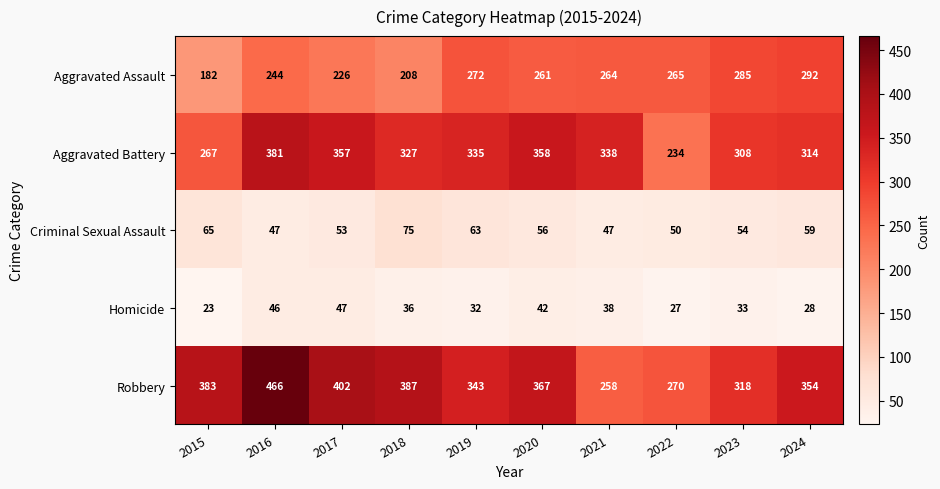

How many data points in Robbery are less than 367?

5